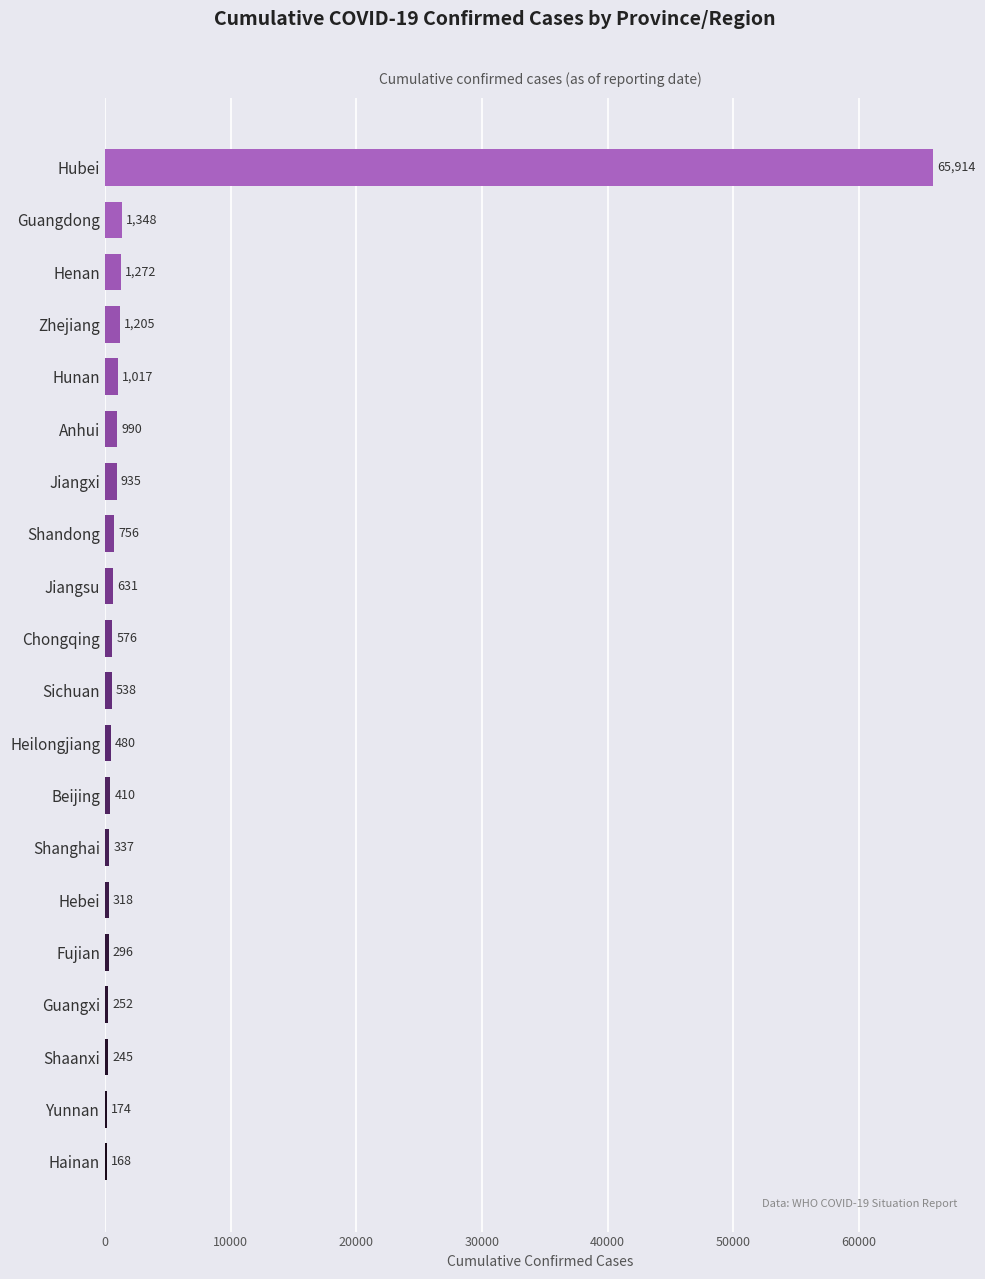

Approximately how many times larger is the value at Guangdong compared to Shaanxi?

5.5